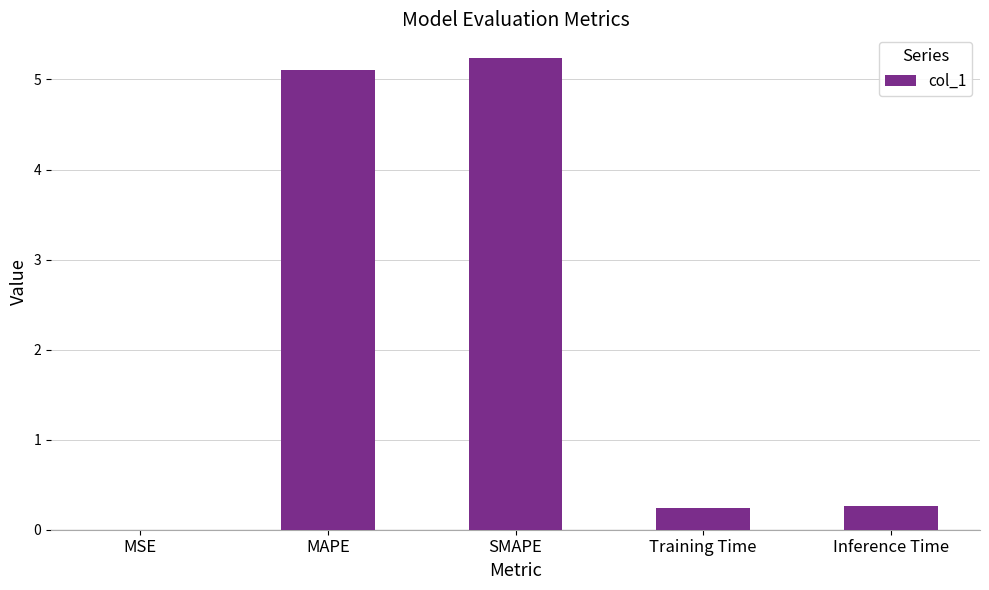

The value at MAPE is 2.0. True or false?

False